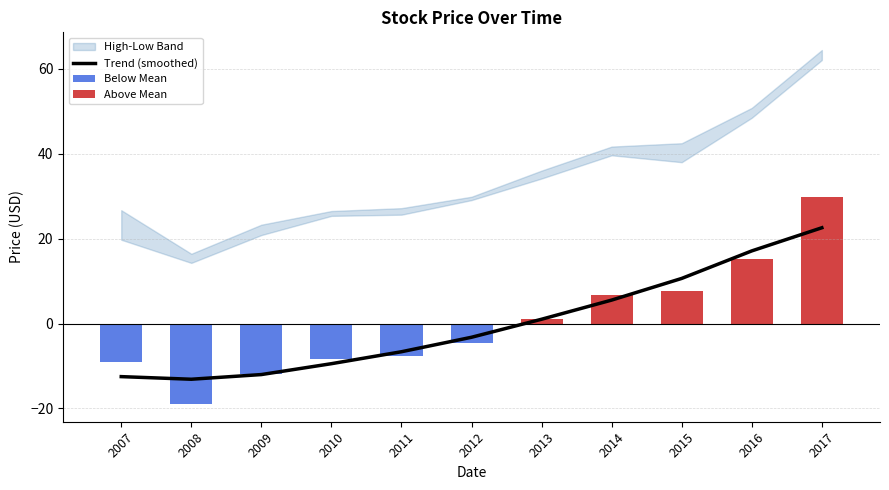

What is the minimum value shown in the chart?

-13.1